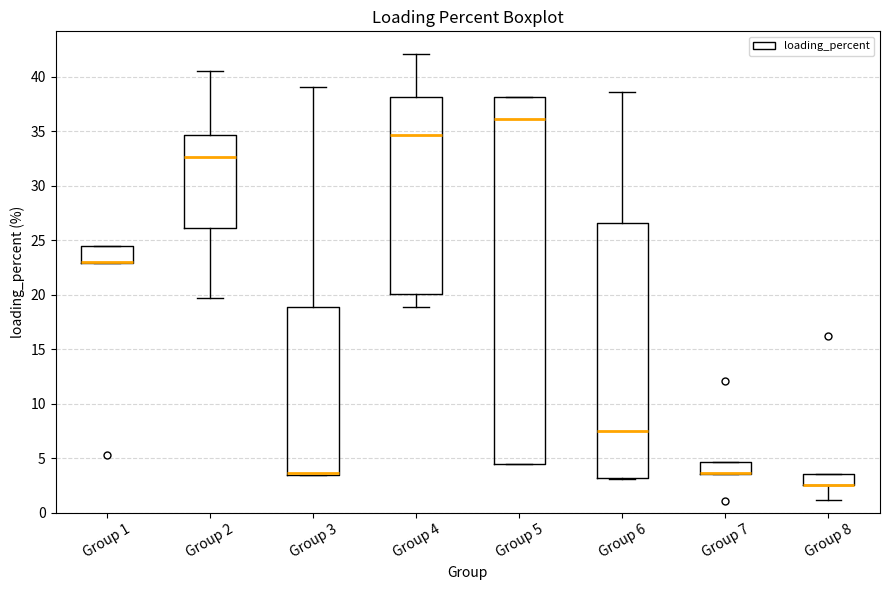

Where does the lower whisker of the box for Group 8 end on the y-axis? The values are not printed on the chart, so give them approximately, as read against the axis.

1.0